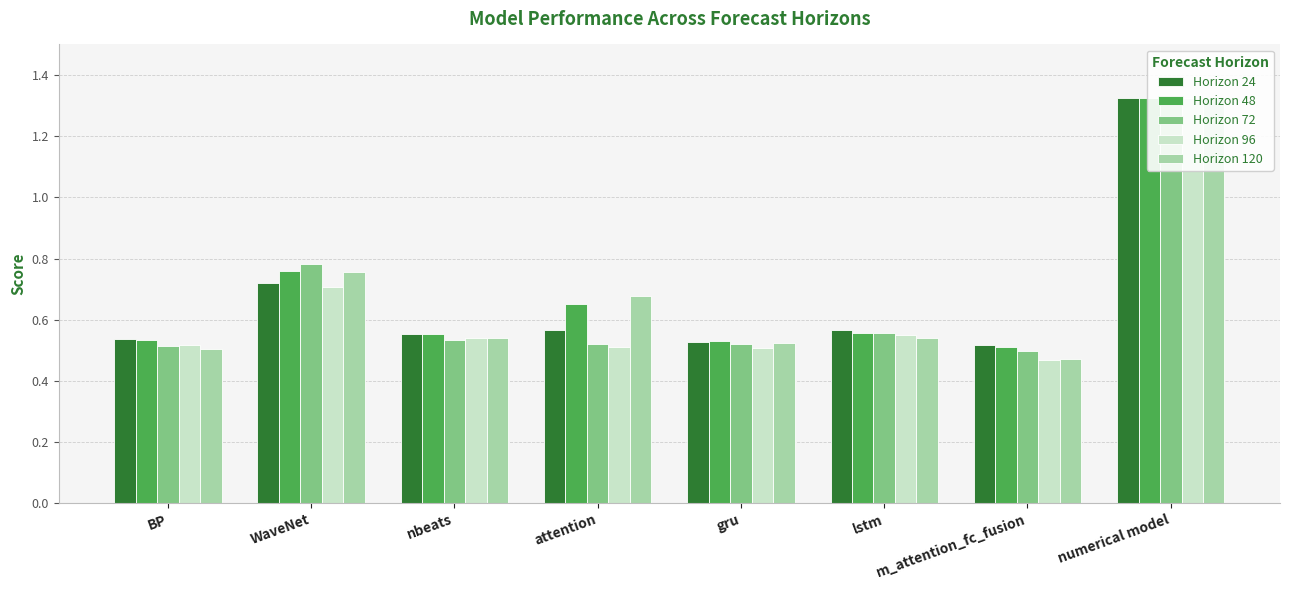

Is the value of Horizon 96 at WaveNet greater than the value of Horizon 24 at WaveNet?

No